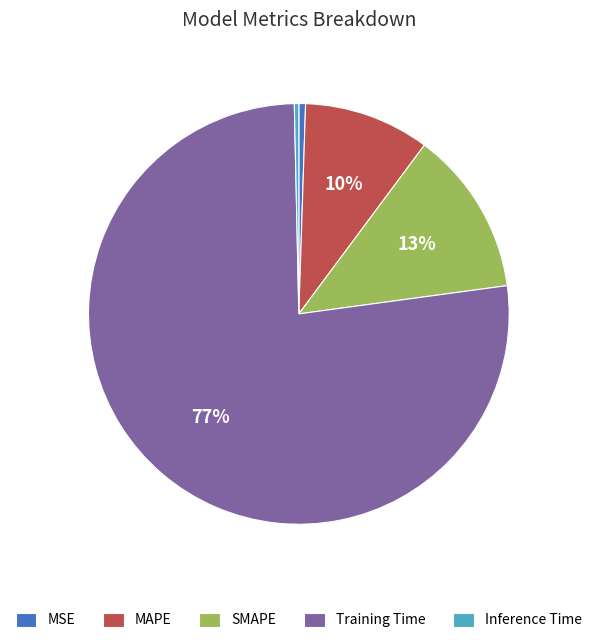

Is there a majority slice in this chart?

Yes